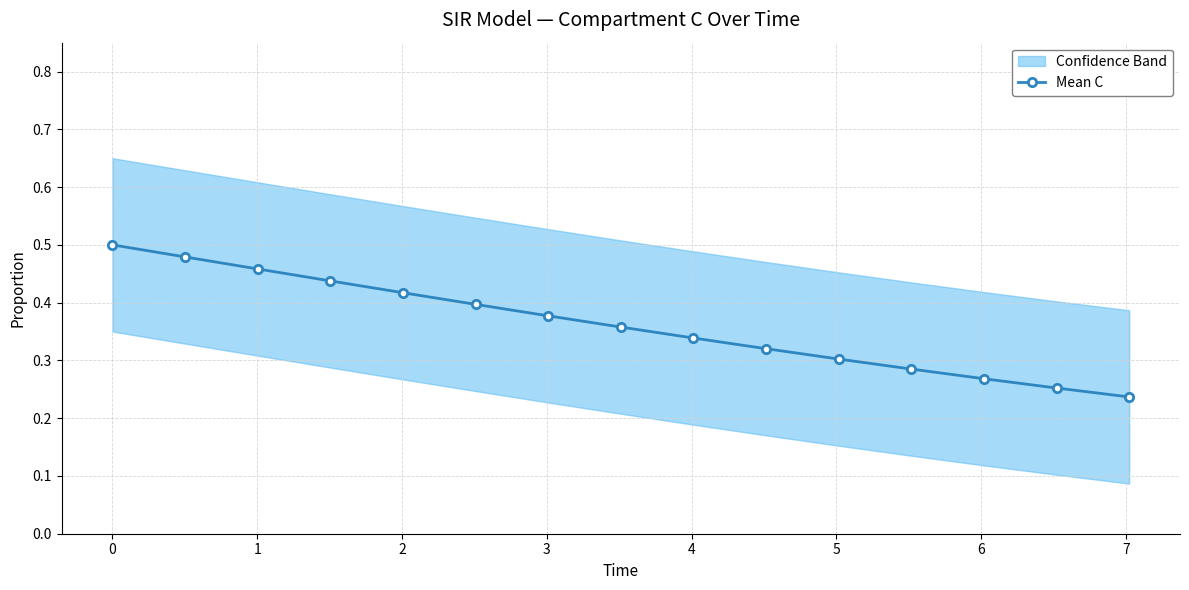

True or false: Mean C has more than 1 points higher than both neighbors.

False